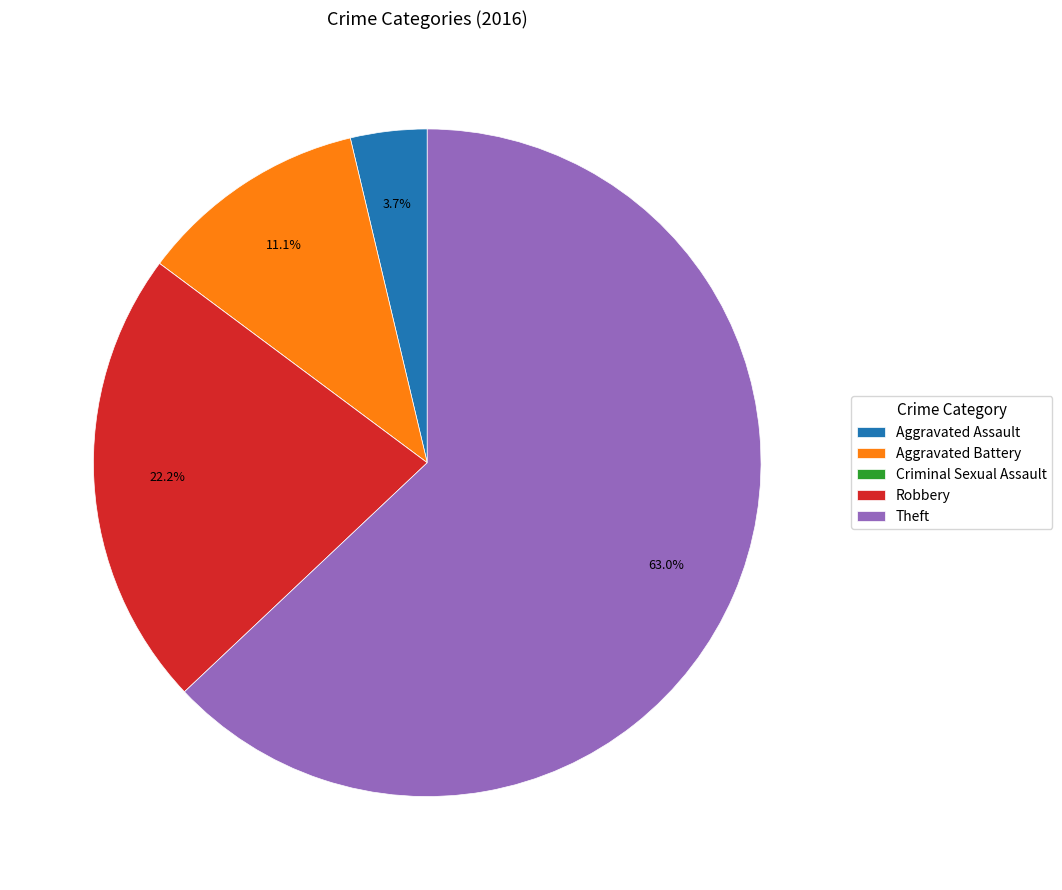

Which category has the biggest portion of the pie?

Theft